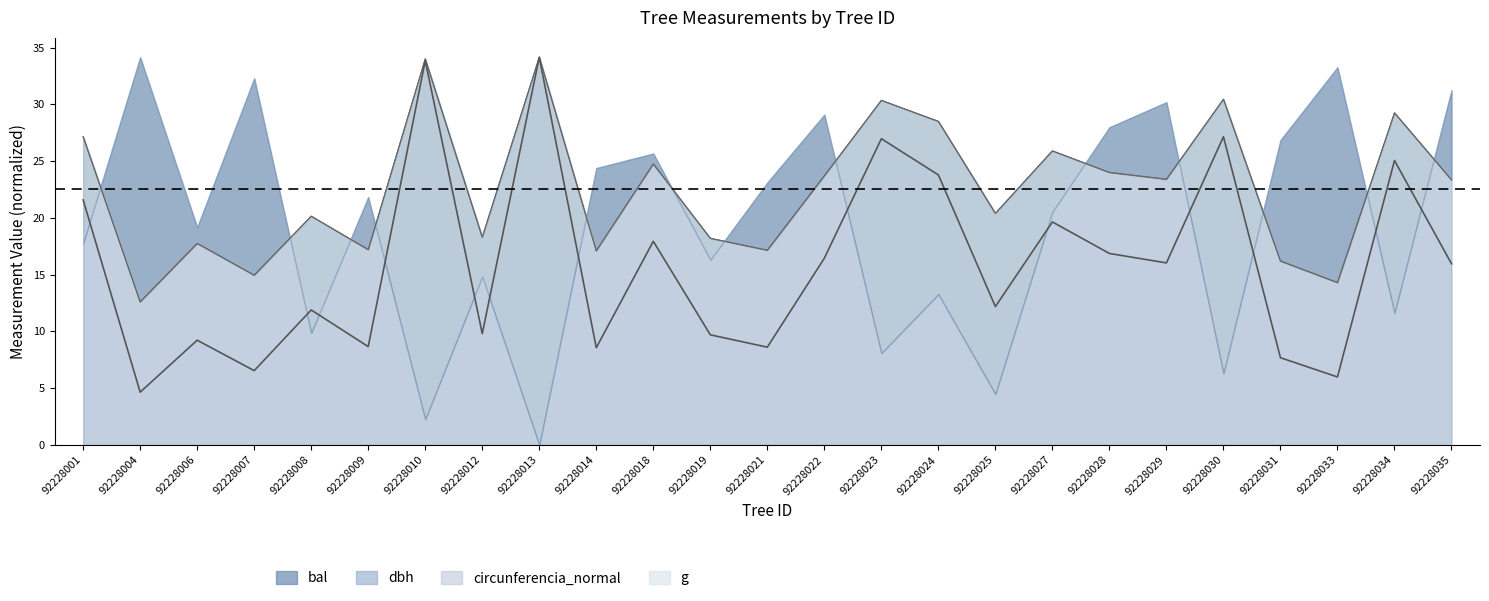

How many data points in circunferencia_normal are above 23?

13